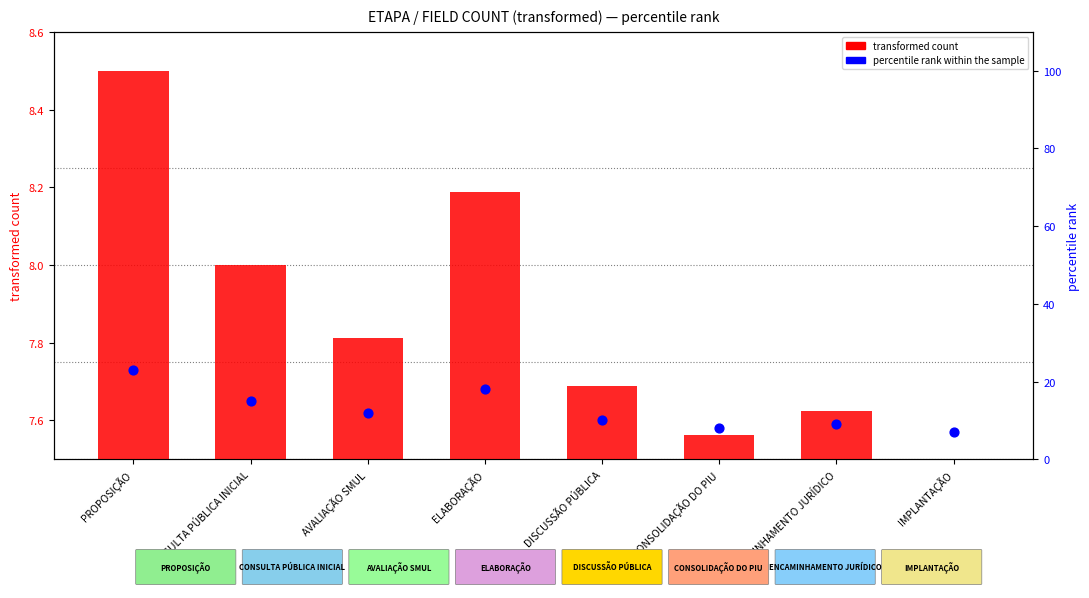

At how many categories does at least one series exceed 16?

2